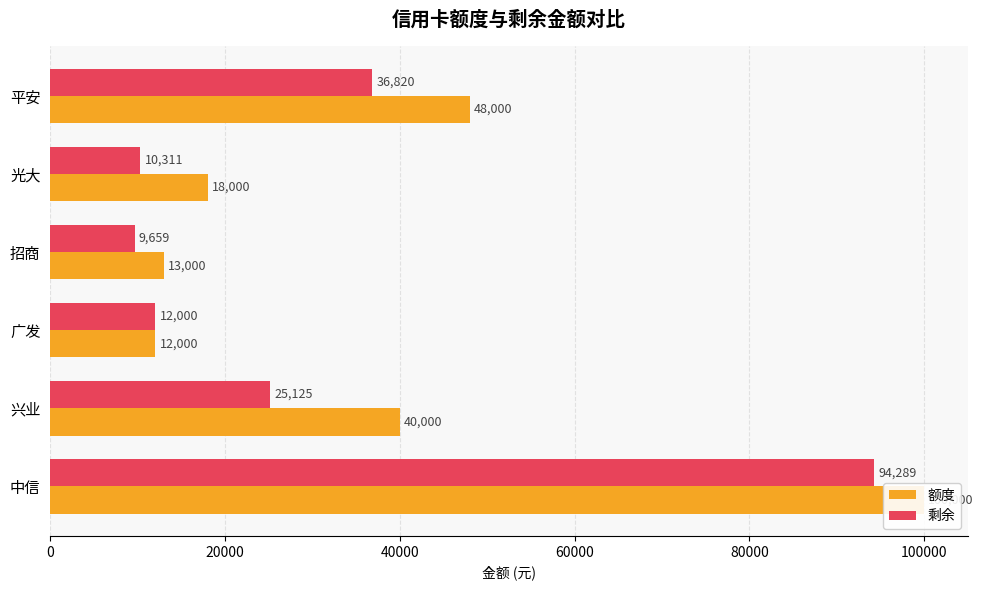

At how many categories does at least one series exceed 89198?

1